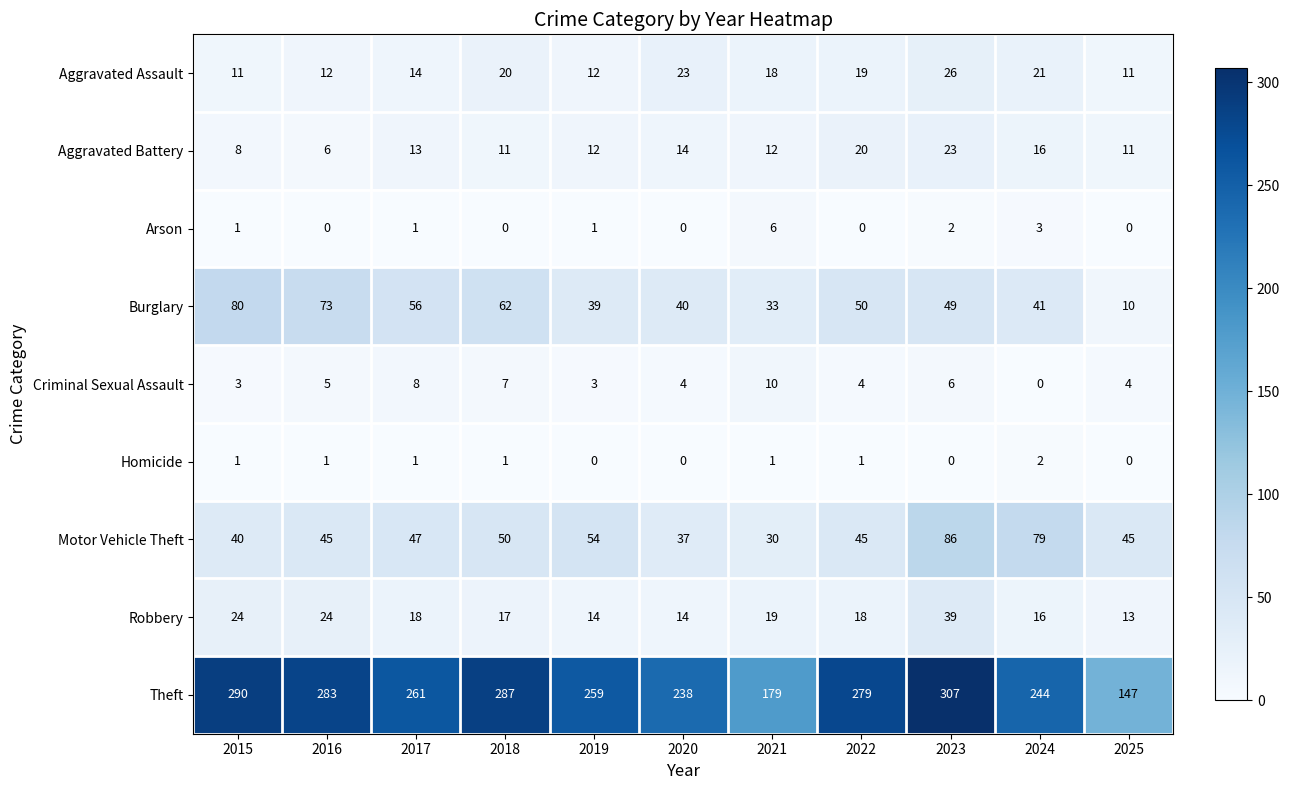

Rank the categories by Burglary value from highest to lowest.

2015, 2016, 2018, 2017, 2022, 2023, 2024, 2020, 2019, 2021, 2025